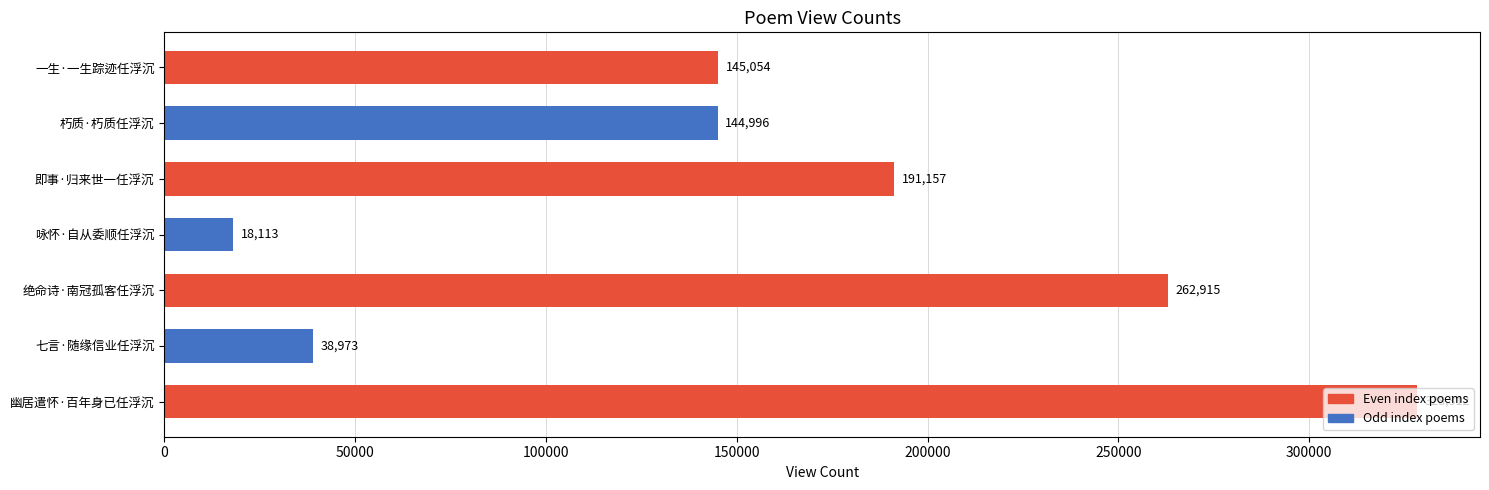

Rank the categories by value from highest to lowest.

幽居遣怀·百年身已任浮沉, 绝命诗·南冠孤客任浮沉, 即事·归来世一任浮沉, 一生·一生踪迹任浮沉, 朽质·朽质任浮沉, 七言·随缘信业任浮沉, 咏怀·自从委顺任浮沉